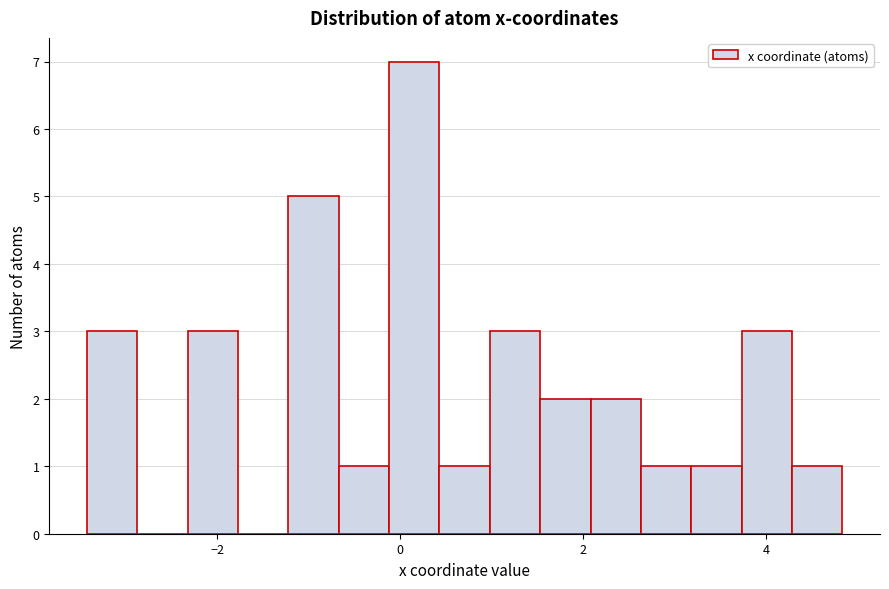

Read against the x-axis, roughly where is the centre of the tallest bar?

0.2